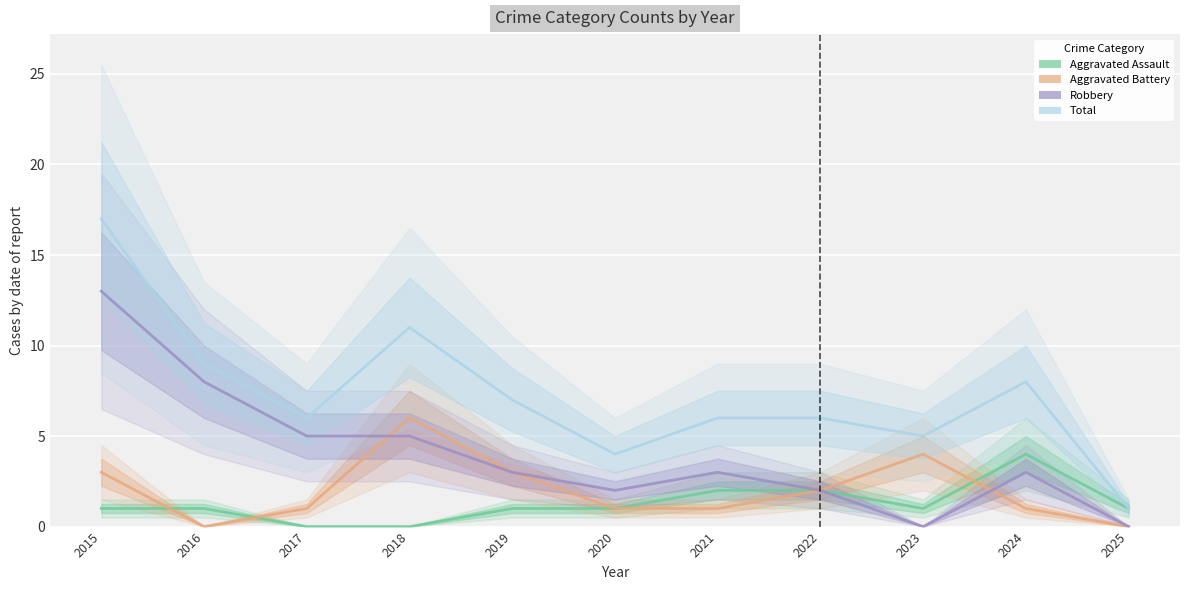

What are all the series names shown in the legend?

Aggravated Assault, Aggravated Battery, Robbery, Total